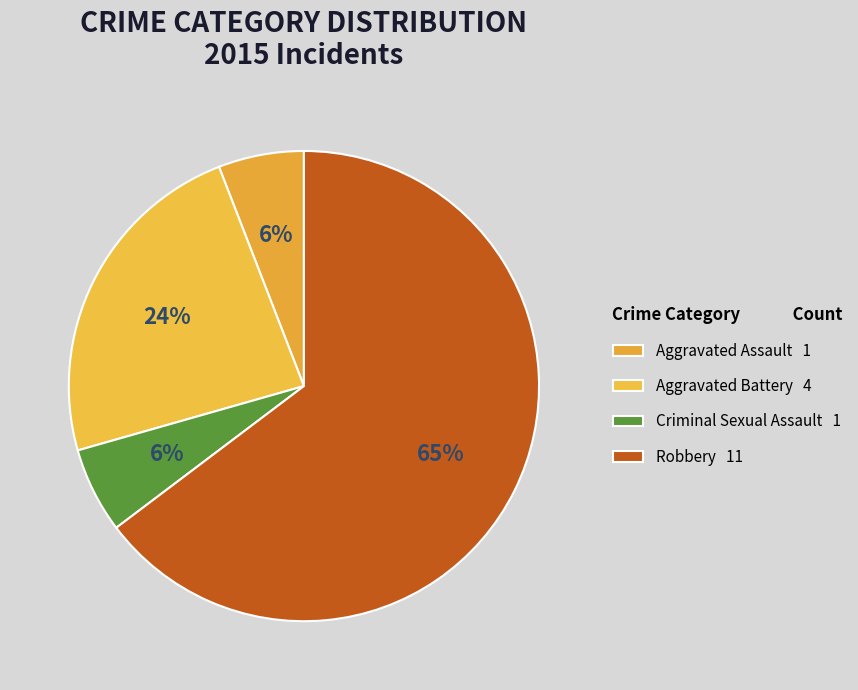

What percentage do Aggravated Assault and Aggravated Battery together represent?

29.4%